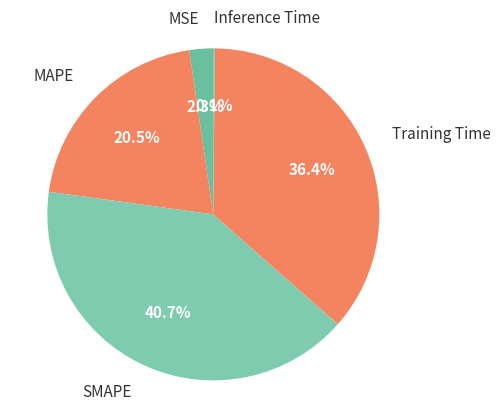

Does SMAPE represent more than half of the total?

No